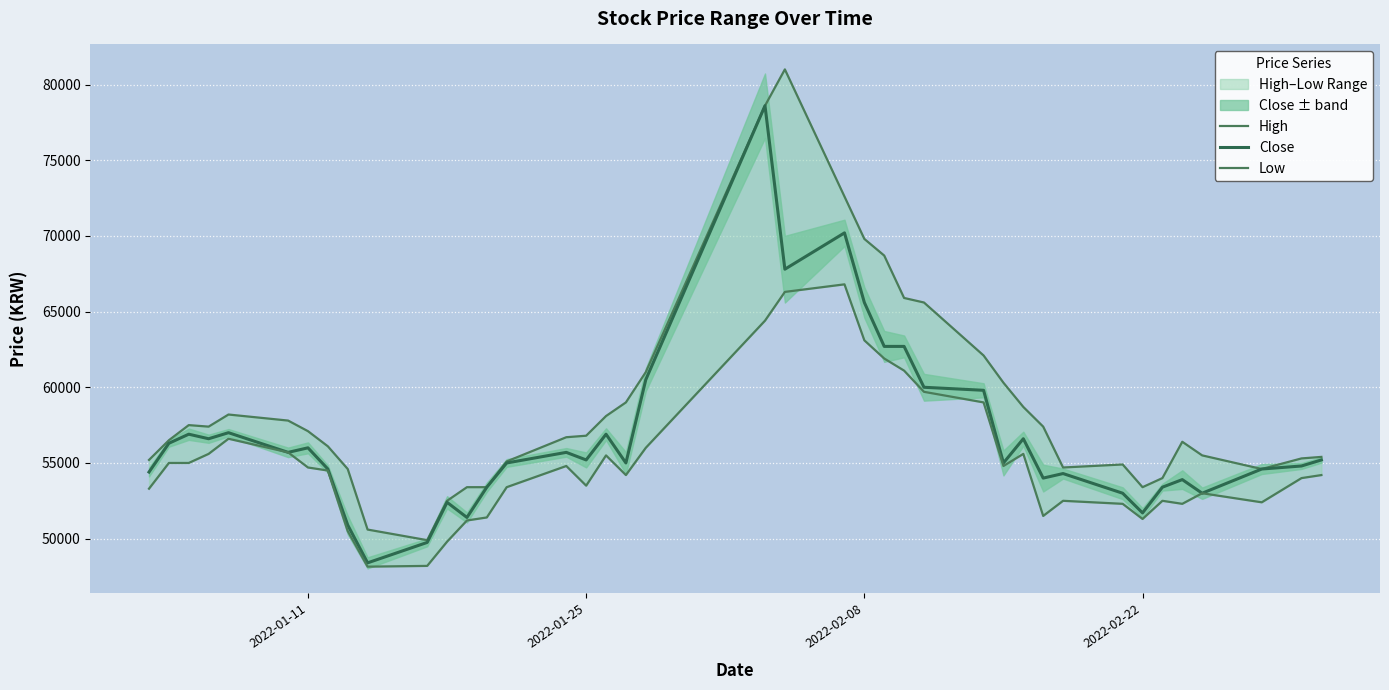

What is the minimum value shown in the chart?

48150